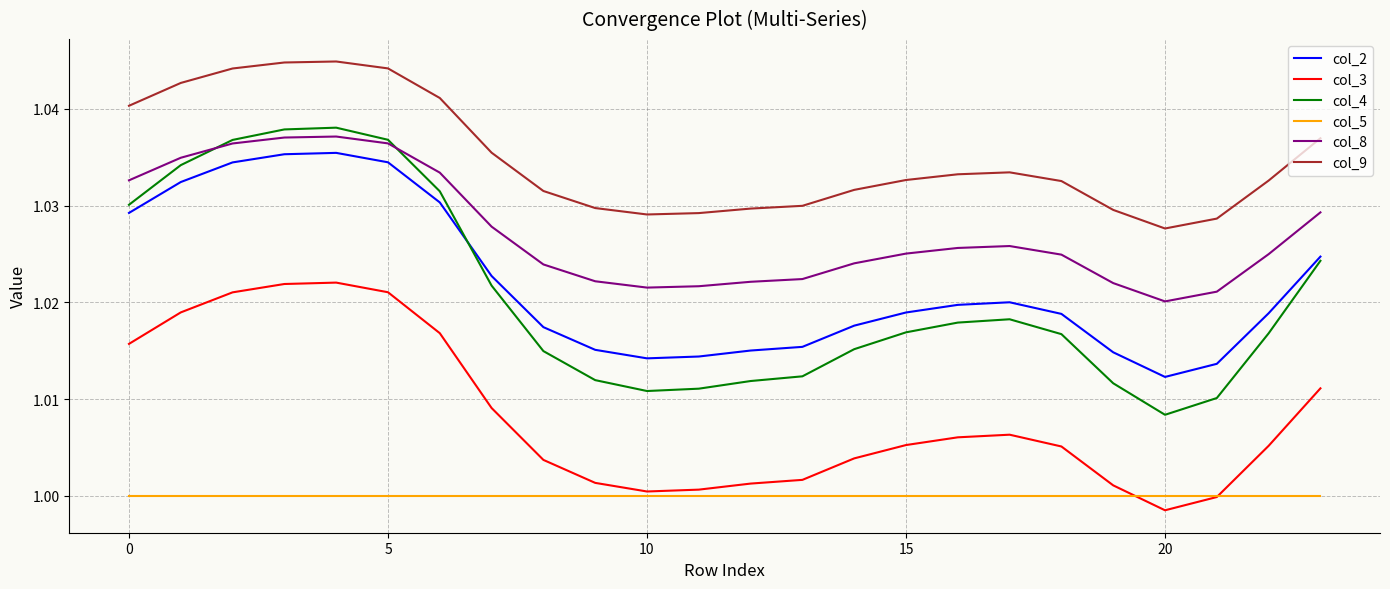

Which series has the largest range (max minus min)?

col_4